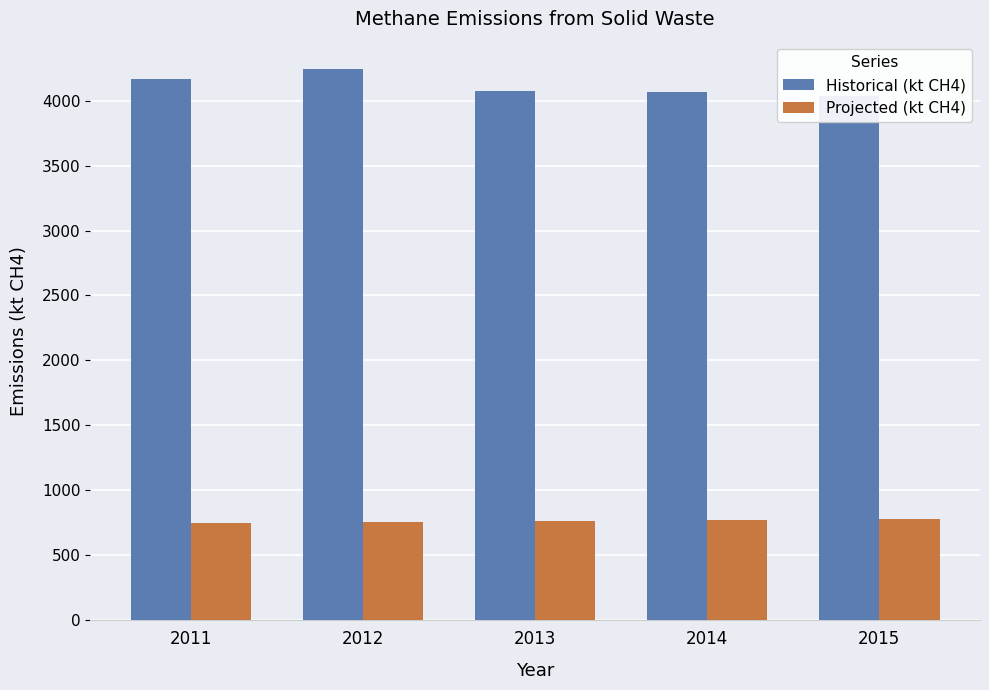

Does the chart contain stacked bars?

No